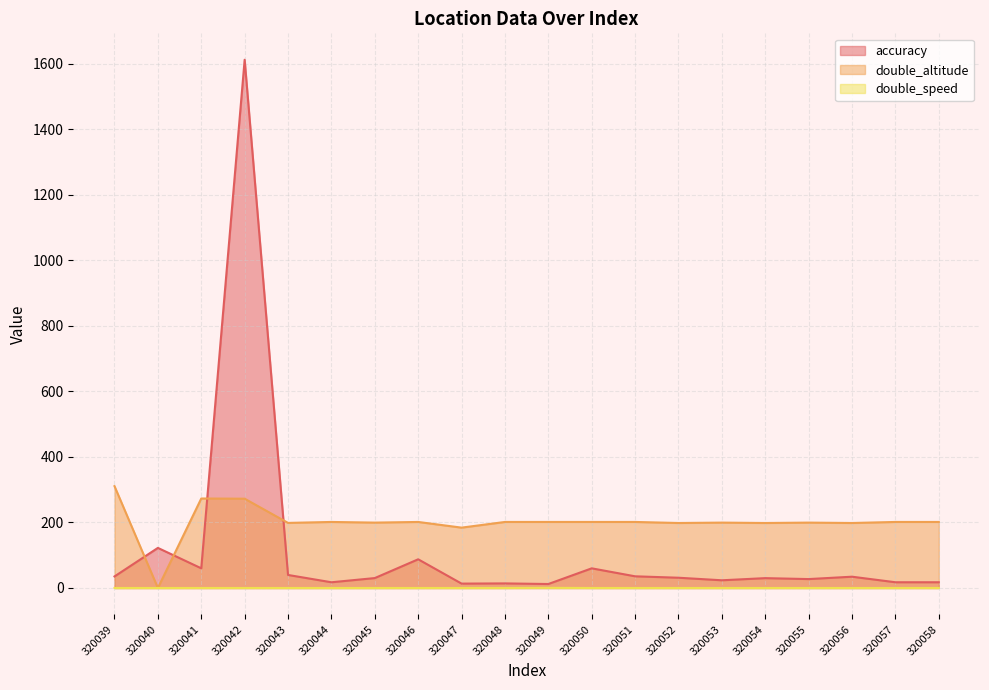

At which category does double_speed reach its first local peak?

320049